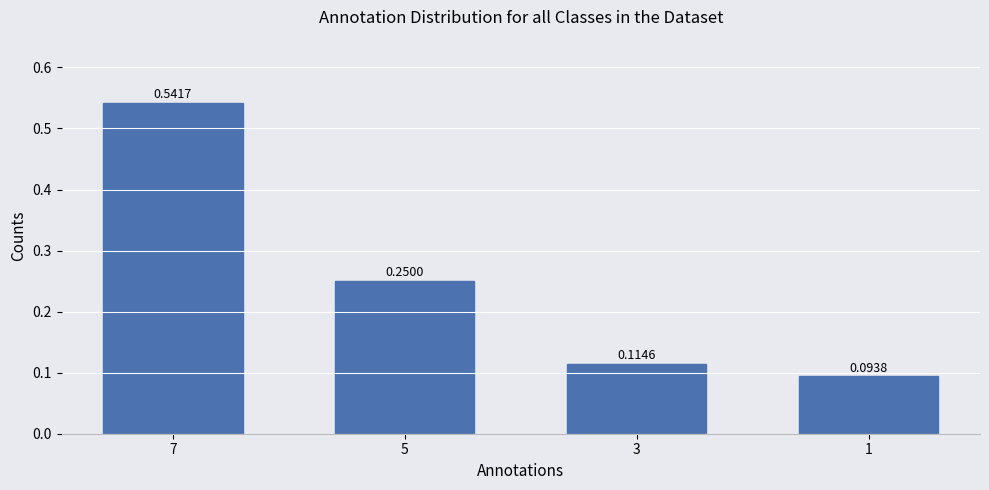

How many bars are there in total?

4